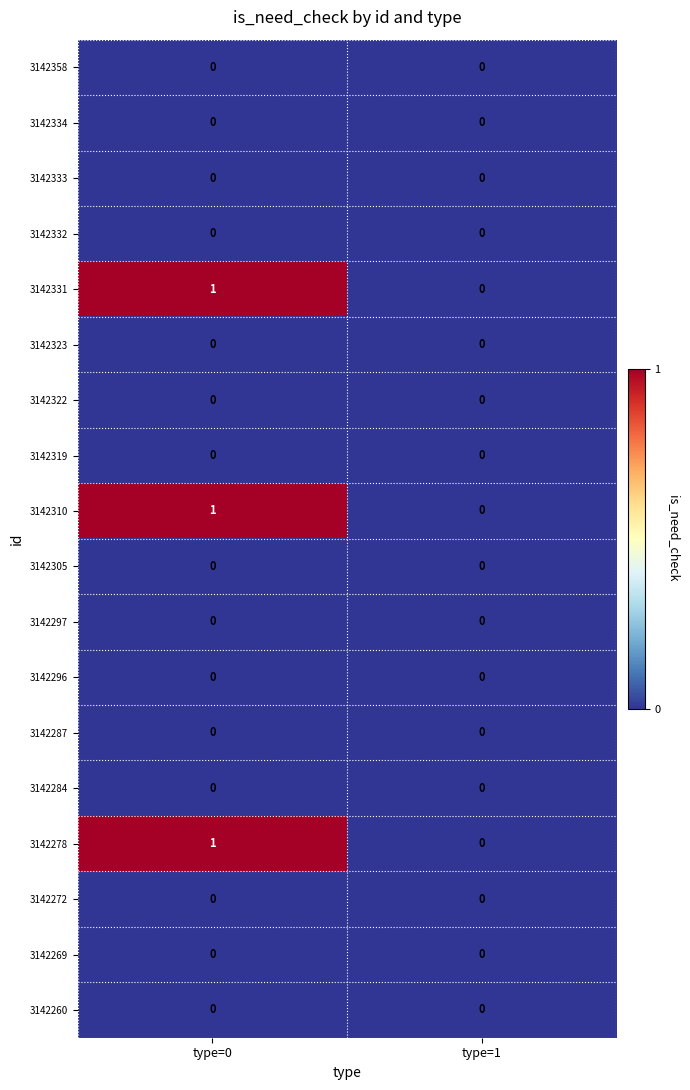

At which category is the sum across all series the highest?

type=0